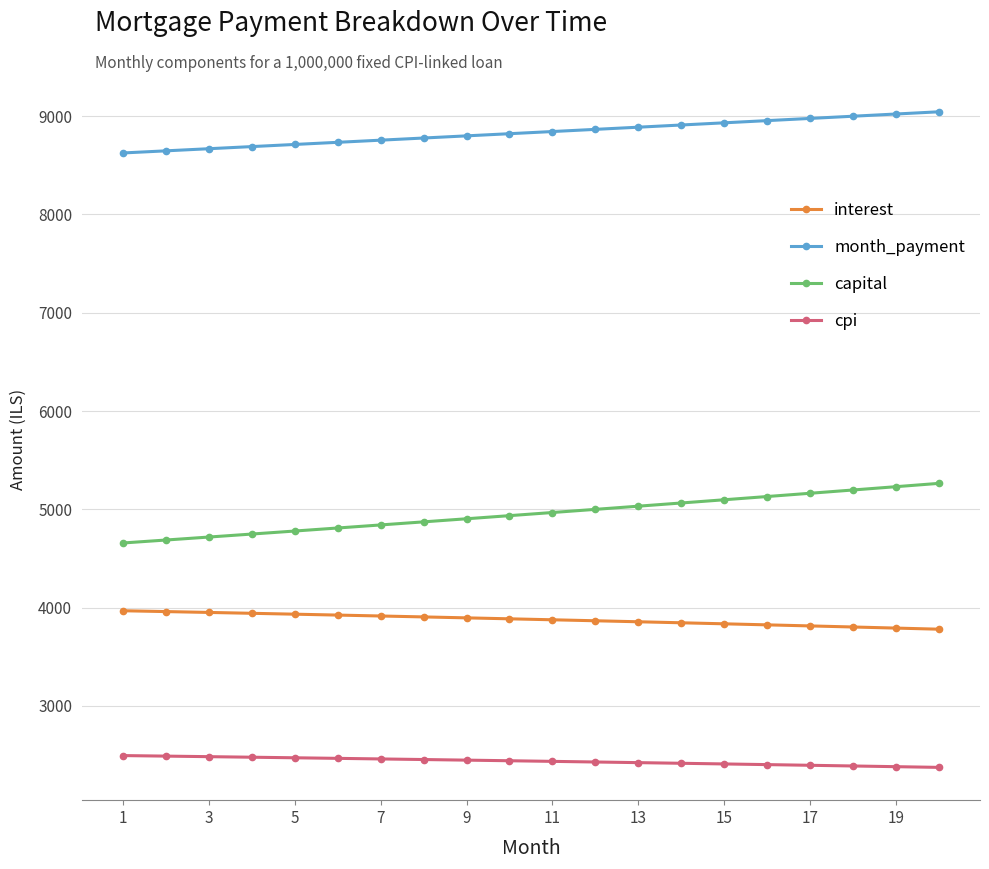

Which series has the largest total across all categories?

month_payment